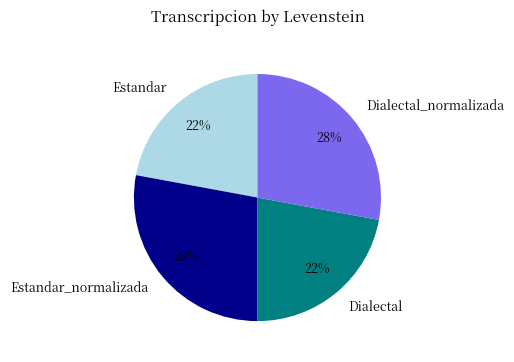

To the nearest percent, what is the difference between the Dialectal and Dialectal_normalizada slice percentages?

6%